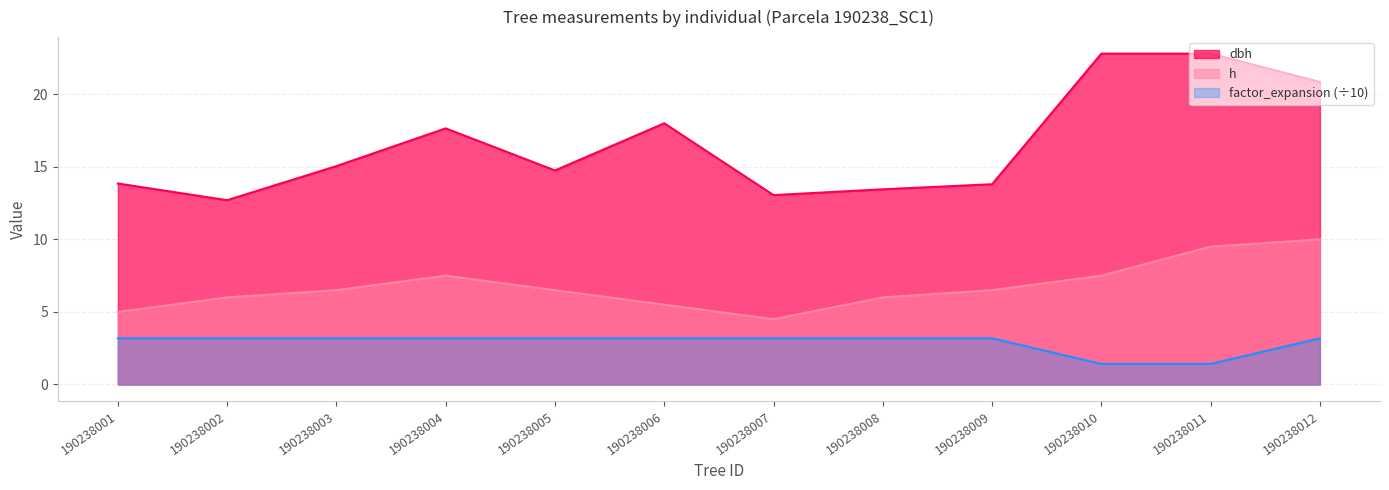

Reading left to right, list all the values displayed in this chart.

dbh: 13.8	12.7	15.1	17.6	14.8	18.0	13.1	13.4	13.8	22.8	22.8	20.9
h: 5.0	6.0	6.5	7.5	6.5	5.5	4.5	6.0	6.5	7.5	9.5	10.0
factor_expansion: 3.2	3.2	3.2	3.2	3.2	3.2	3.2	3.2	3.2	1.4	1.4	3.2